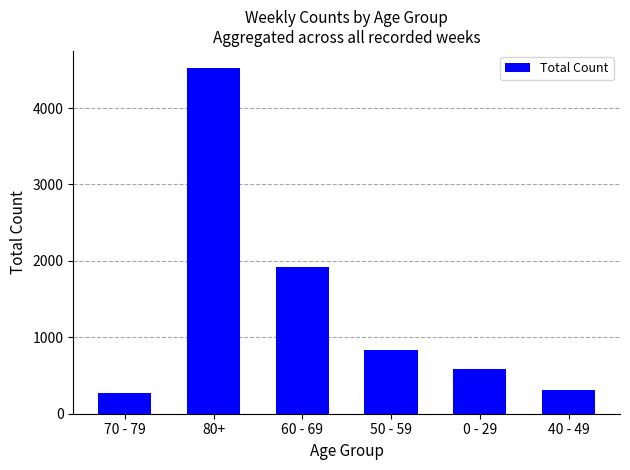

Where does the data first go above 832?

80+